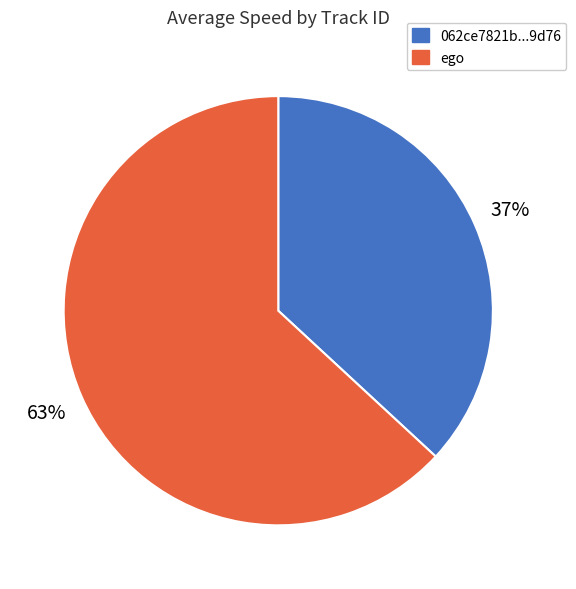

Do 062ce7821b...9d76 and ego together represent more than half of the pie?

Yes